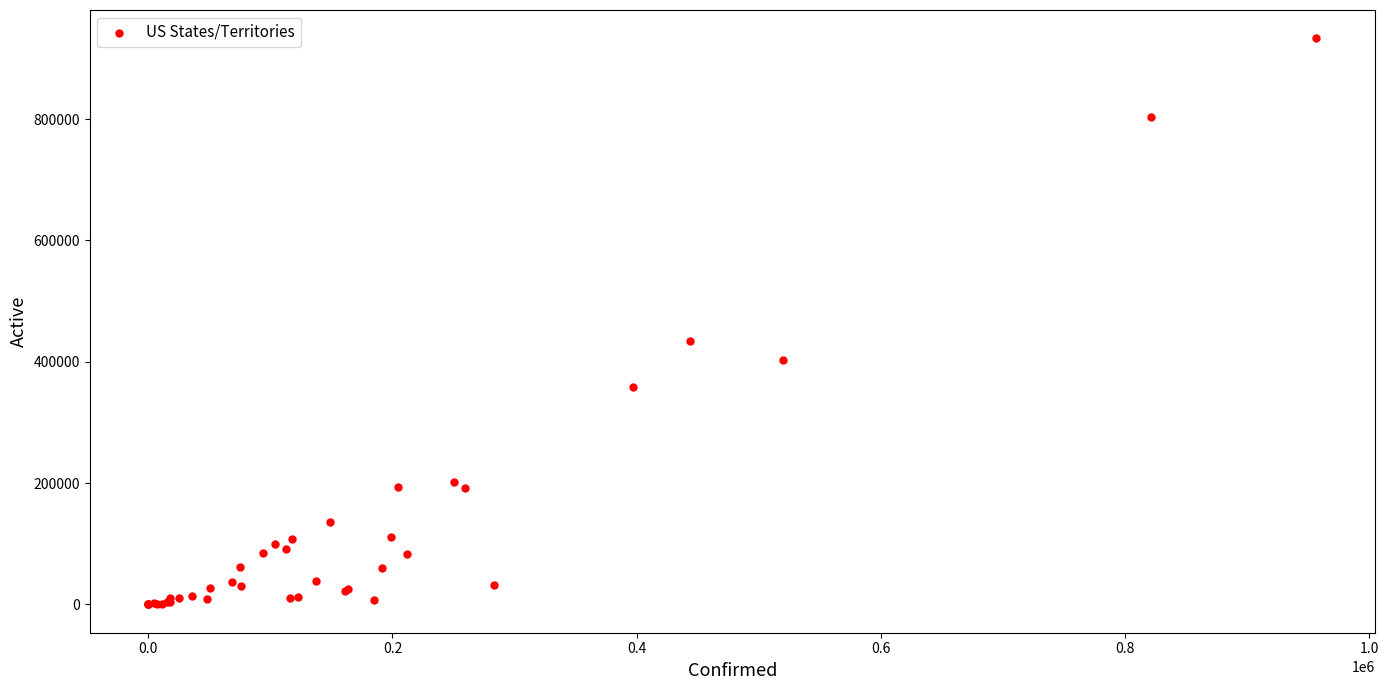

What Y value in the scatter plot is closest to 466556?

433587